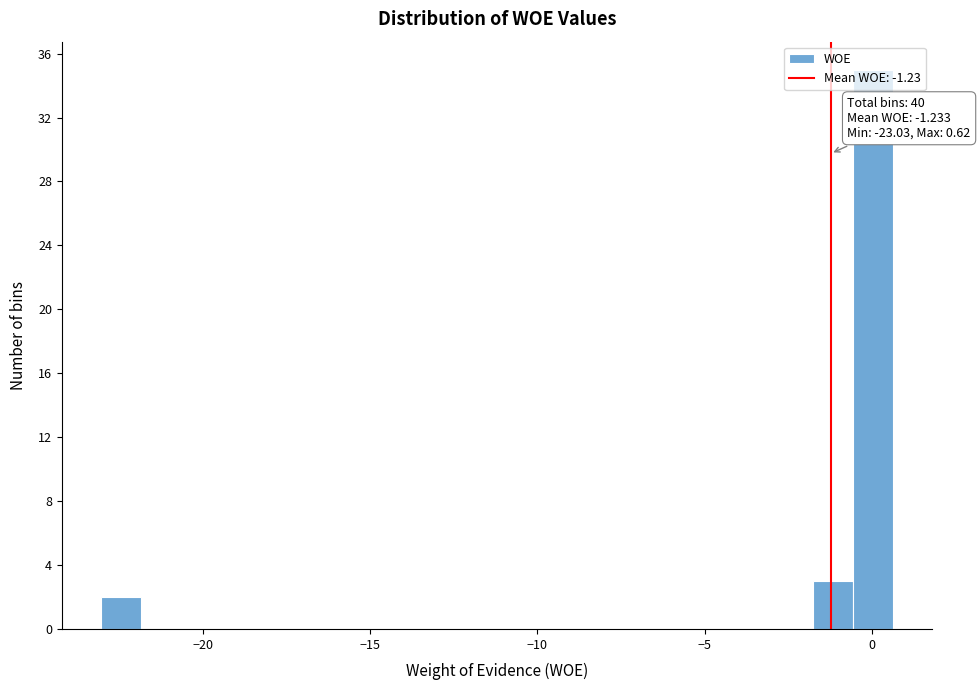

Read against the x-axis, roughly where is the centre of the tallest bar?

0.0